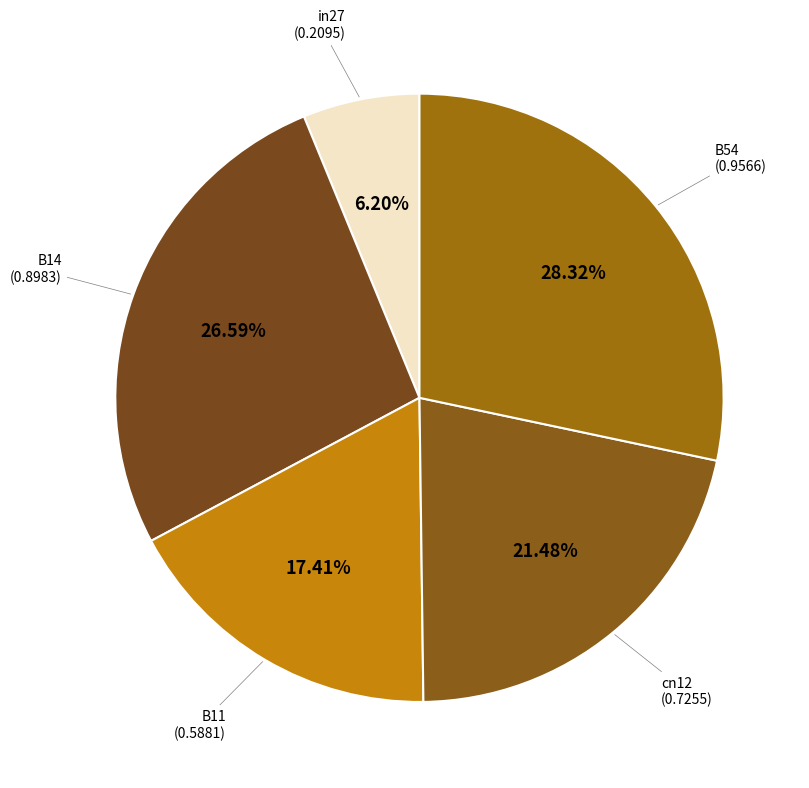

What is the total percentage of B11 and cn12?

38.9%